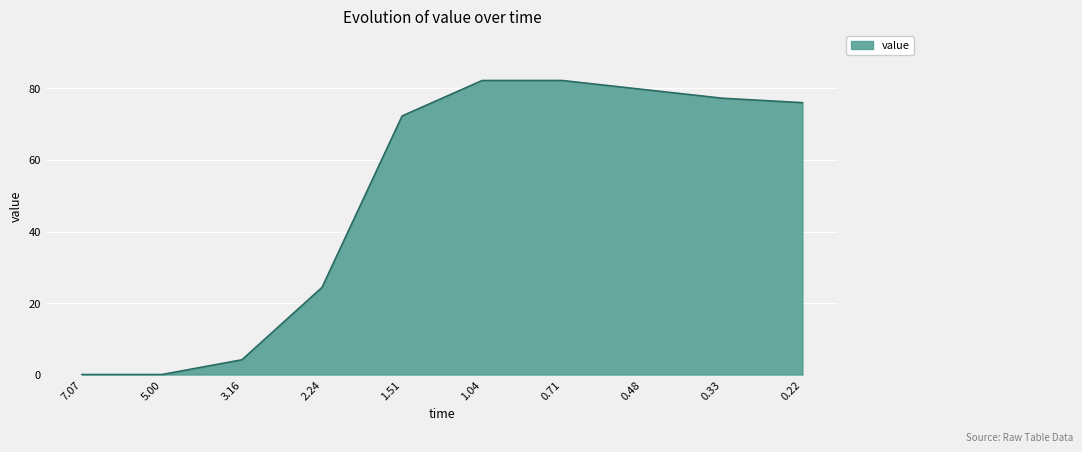

What is the sum of all values?

498.3